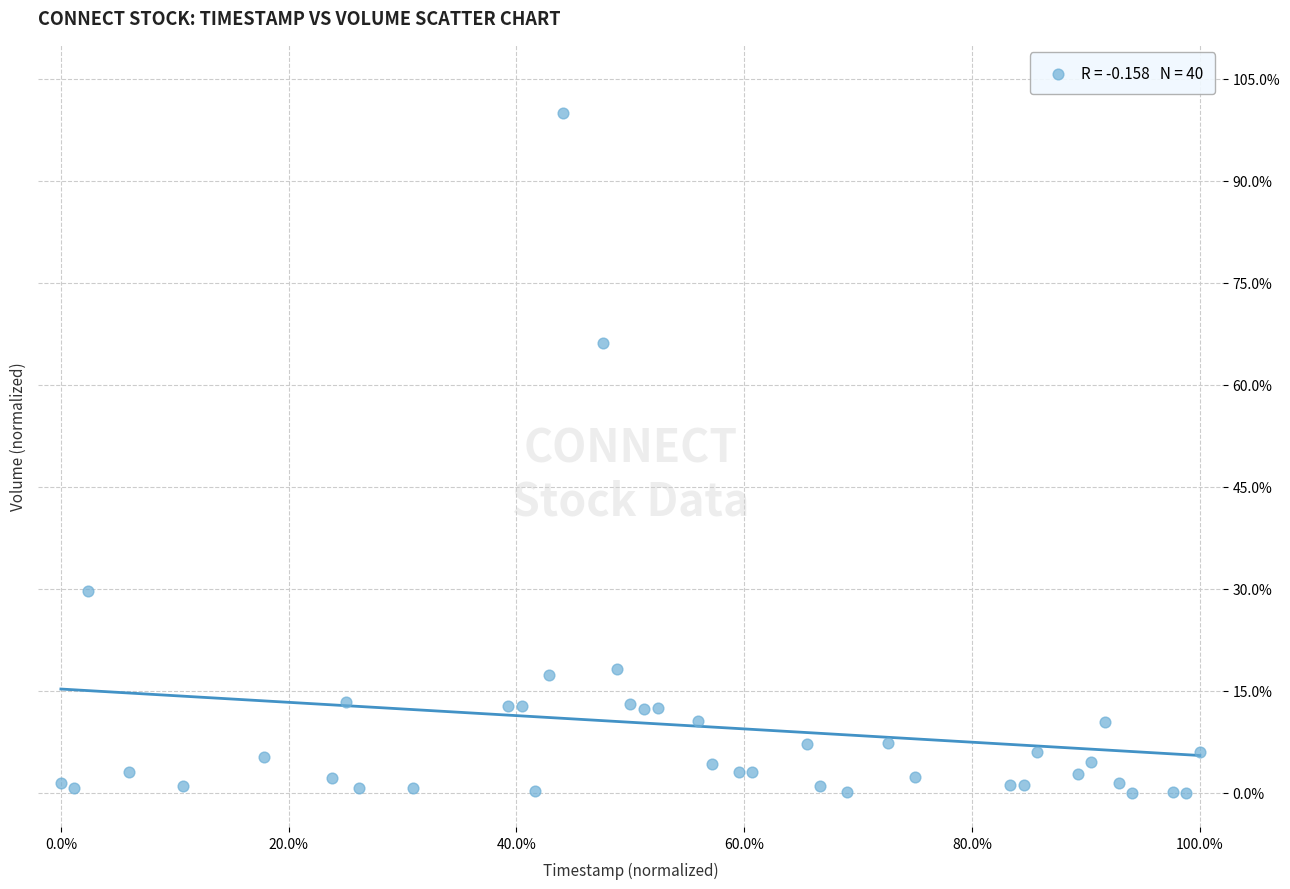

What Y value in the scatter plot is closest to 50?

66.1